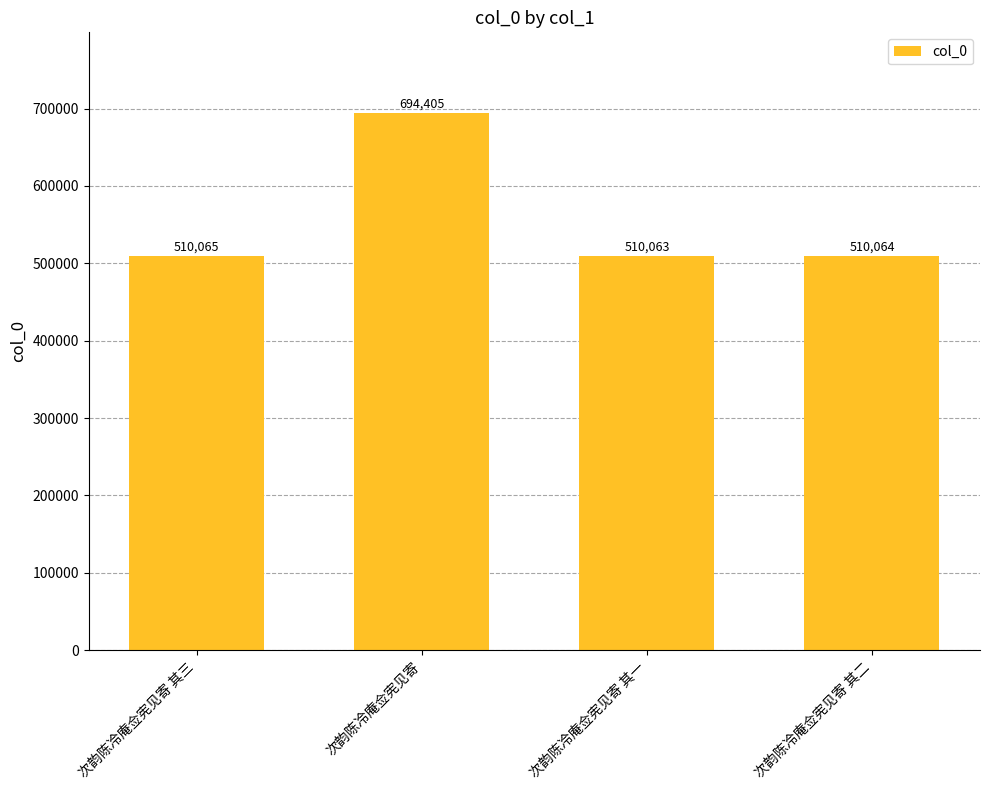

What is the label of the 3rd bar from the left?

次韵陈冷庵佥宪见寄 其一